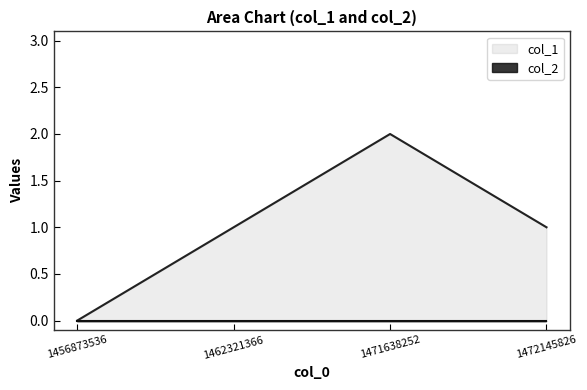

How many data points are less than 1?

1